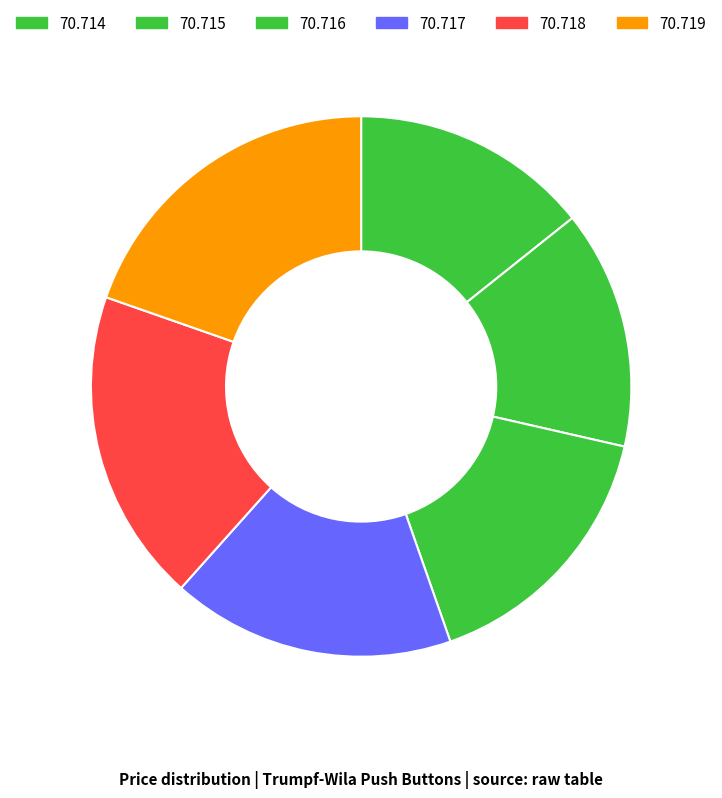

Rank the categories by value from highest to lowest.

70.719, 70.718, 70.717, 70.716, 70.714, 70.715